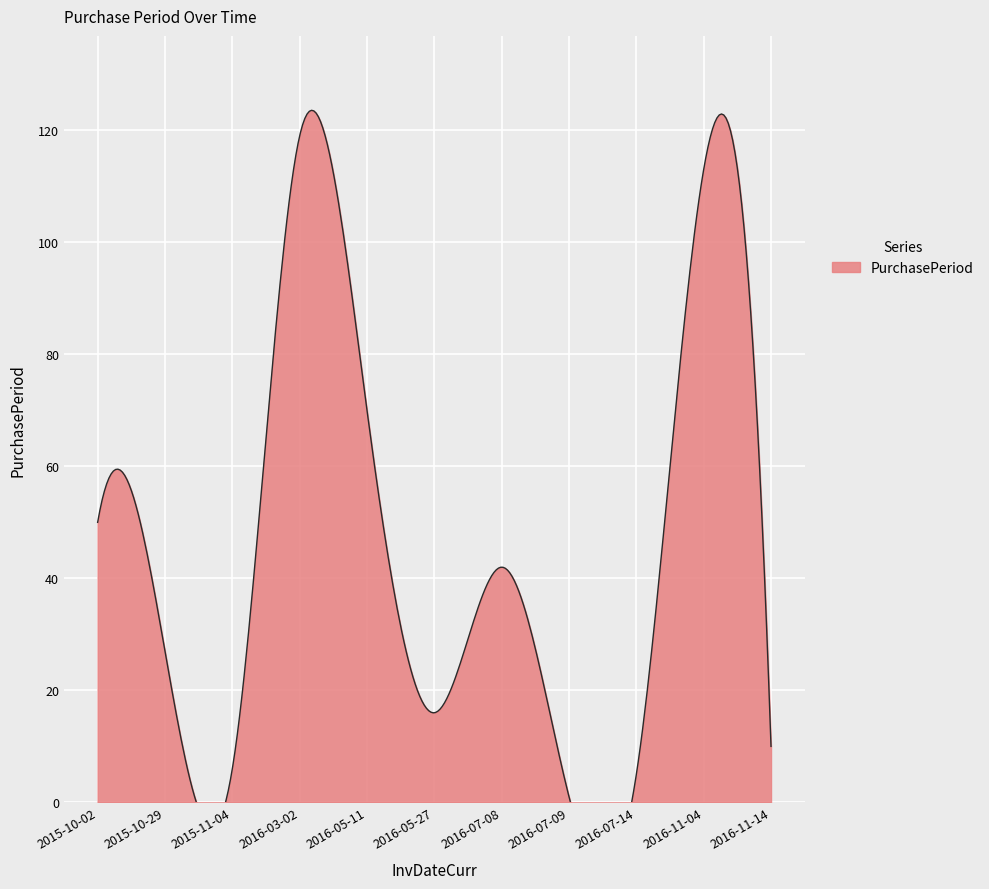

What is the change in value from 2015-11-04 to 2016-07-14?

-1